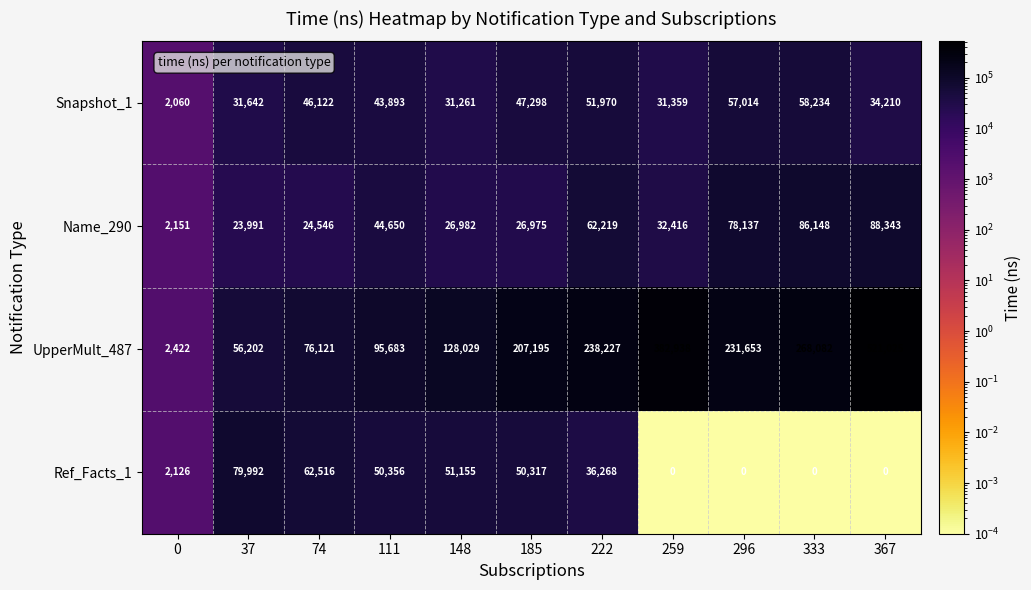

Rank the categories by UpperMult_487 value from lowest to highest.

0, 37, 74, 111, 148, 185, 296, 222, 333, 259, 367